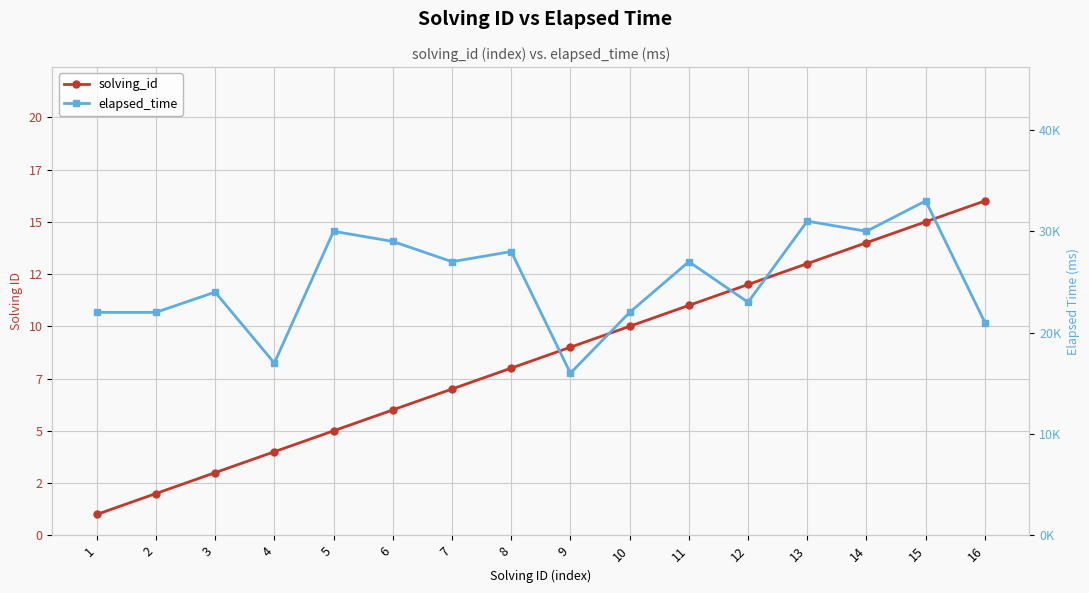

List the labels in order of solving_id value, smallest first.

1, 2, 3, 4, 5, 6, 7, 8, 9, 10, 11, 12, 13, 14, 15, 16